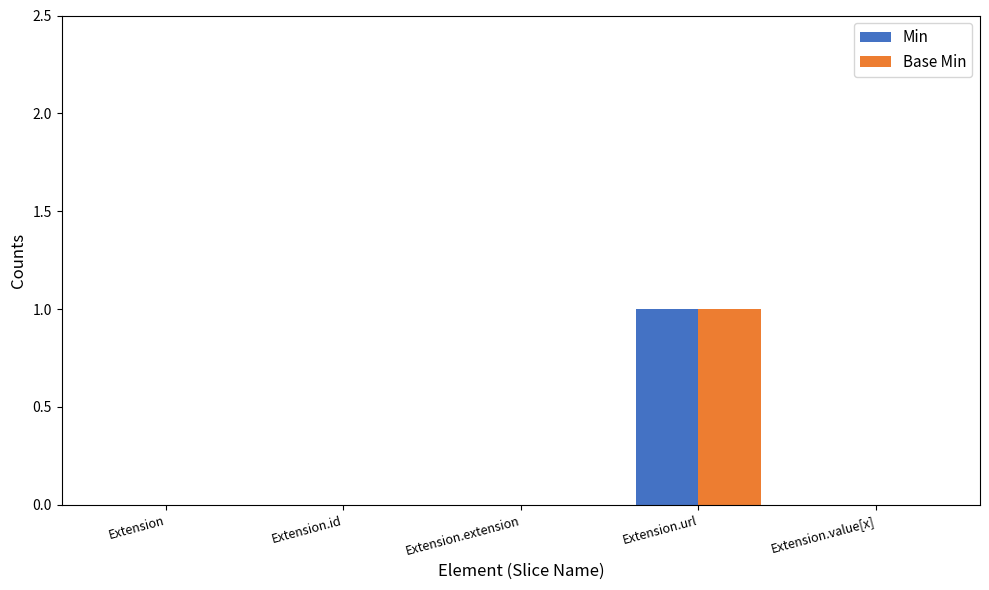

Reading left to right, list all the values displayed in this chart.

Min: Extension=0	Extension.id=0	Extension.extension=0	Extension.url=1	Extension.value[x]=0
Base Min: Extension=0	Extension.id=0	Extension.extension=0	Extension.url=1	Extension.value[x]=0